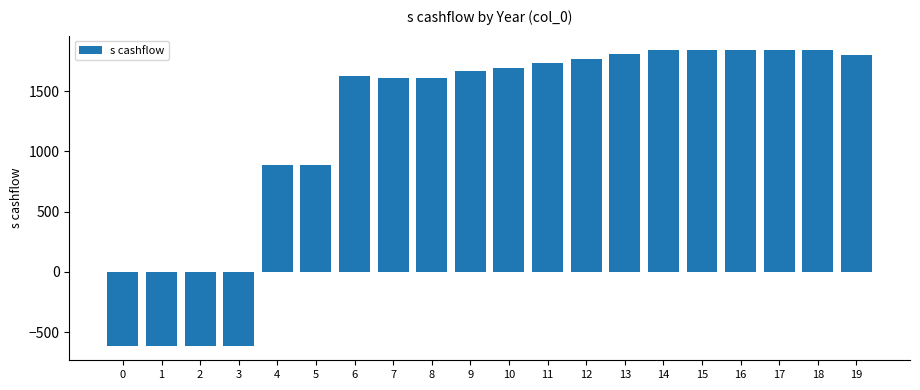

Count the number of data series in this chart.

1